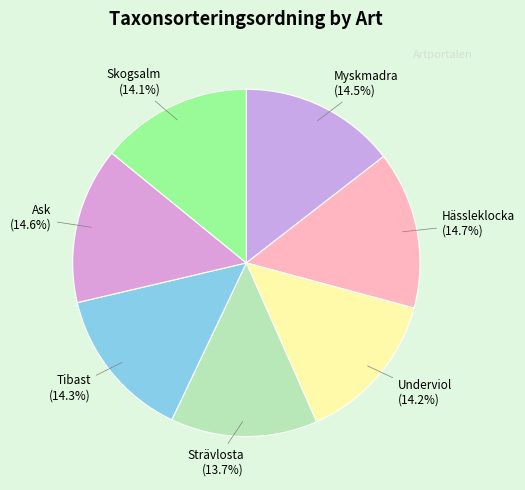

Count the number of slices in the pie.

7